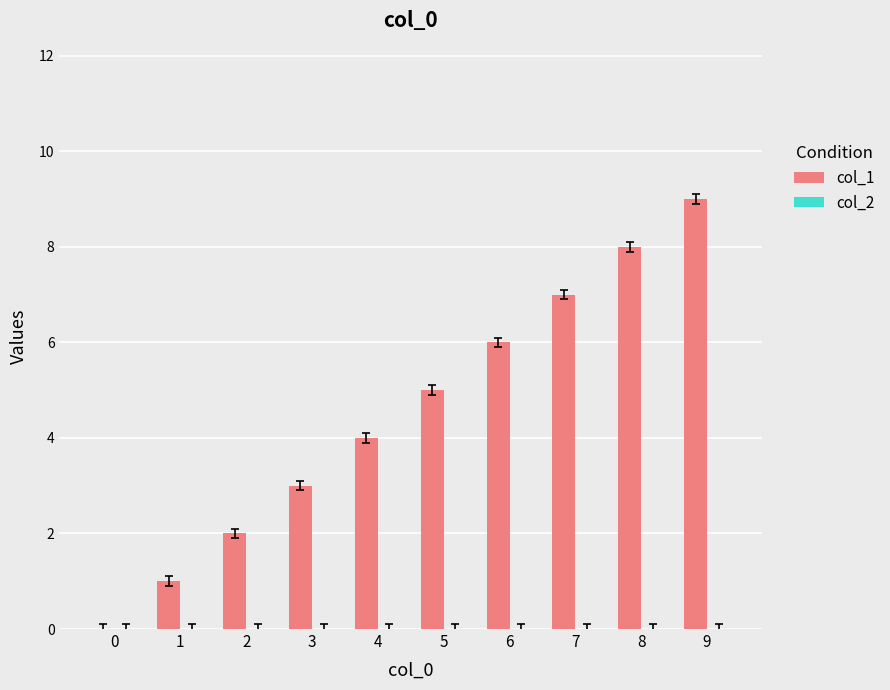

What is the maximum value shown in the chart?

9